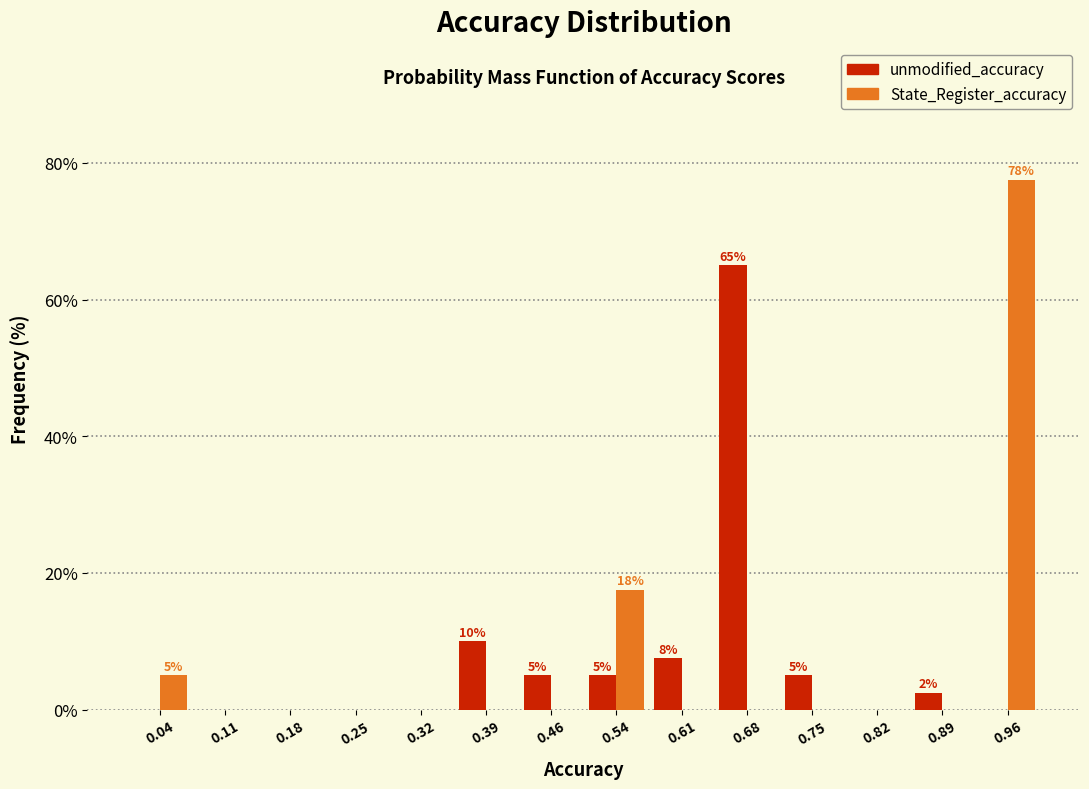

In the State_Register_accuracy series, which range on the x-axis has the tallest bar?

0.93 to 1.00